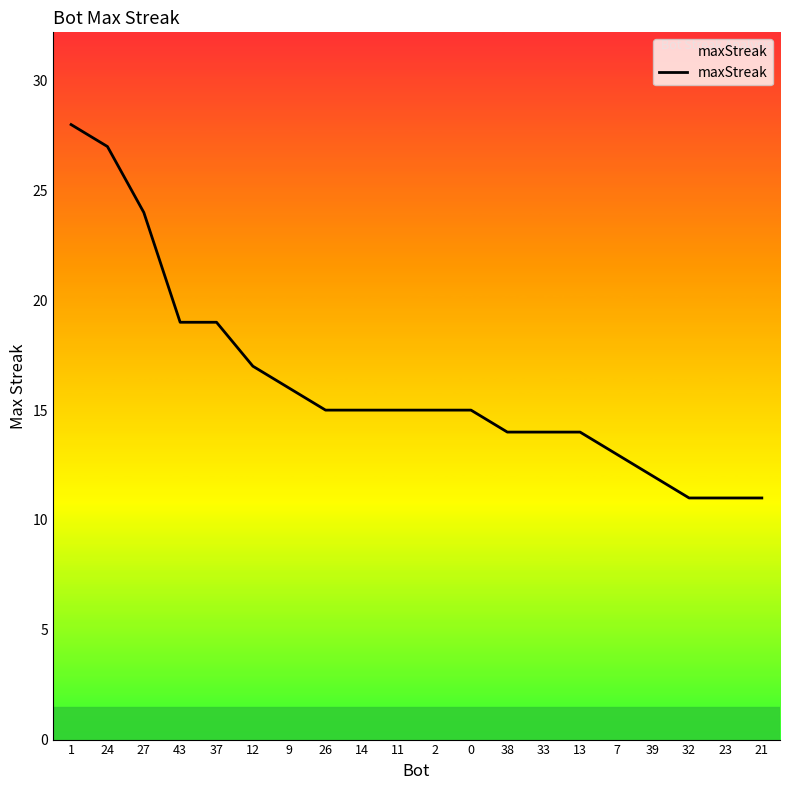

What is the difference between the maximum and minimum values?

17